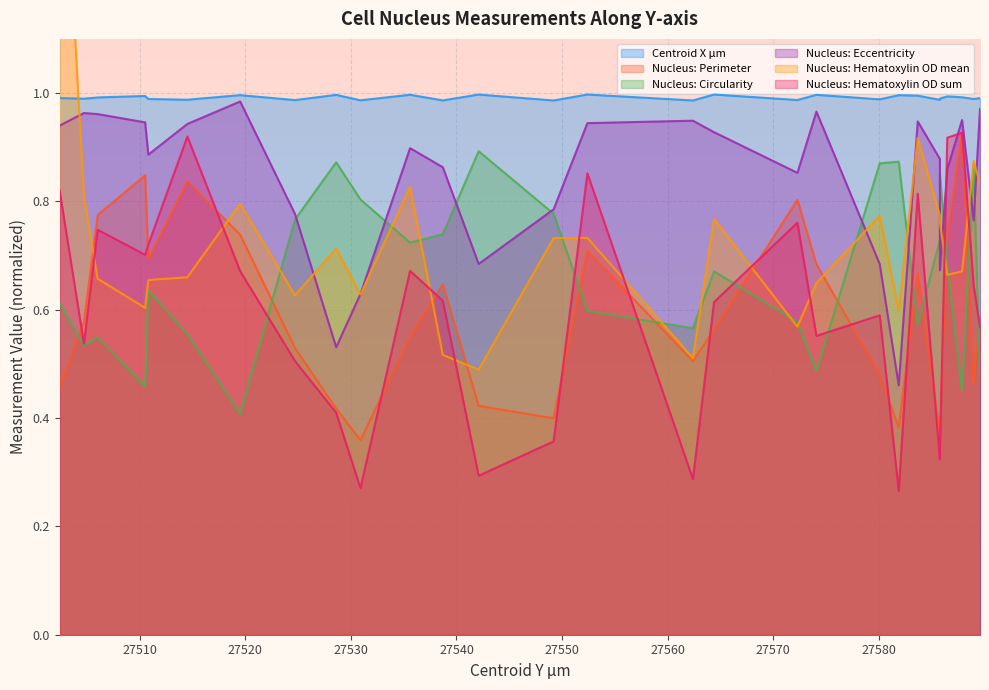

In Nucleus: Circularity, how many points are higher than both neighbors (excluding endpoints)?

8